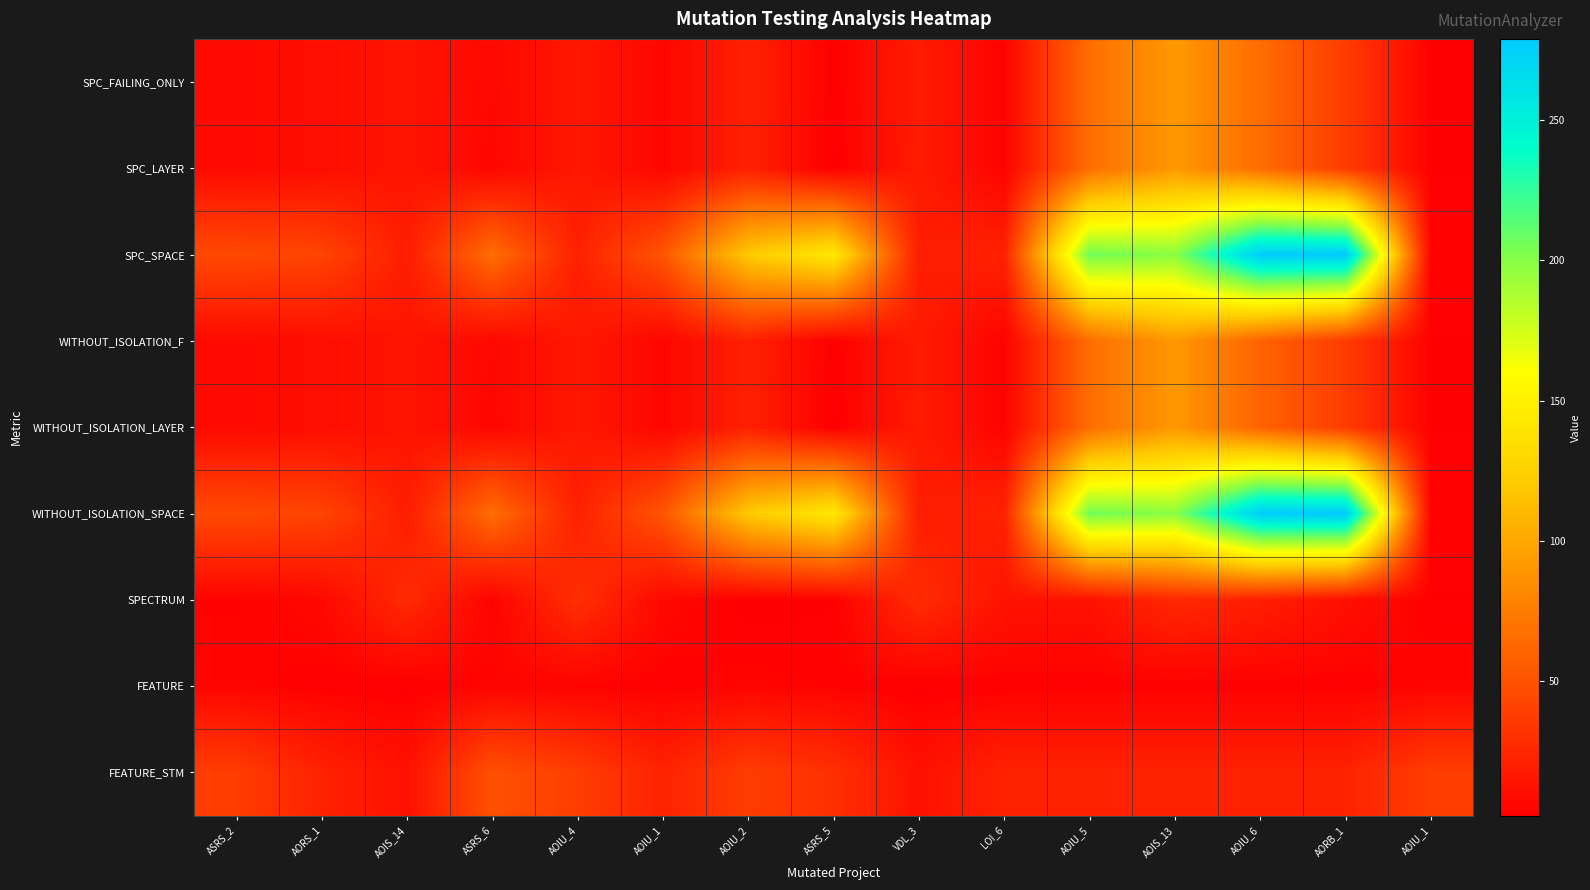

Which series changed the most between AOIU_2 and AORB_1?

SPC_SPACE